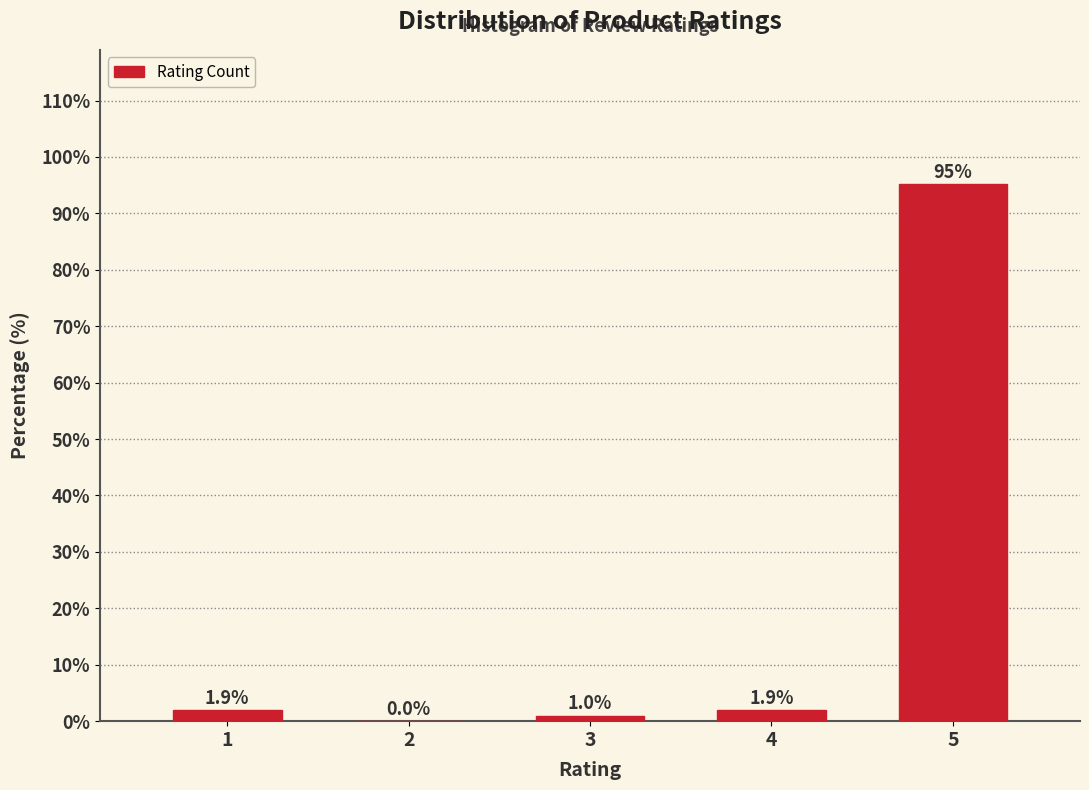

Reading left to right, transcribe all the data shown in this chart.

1=1.9	2=0.0	3=1.0	4=1.9	5=95.2